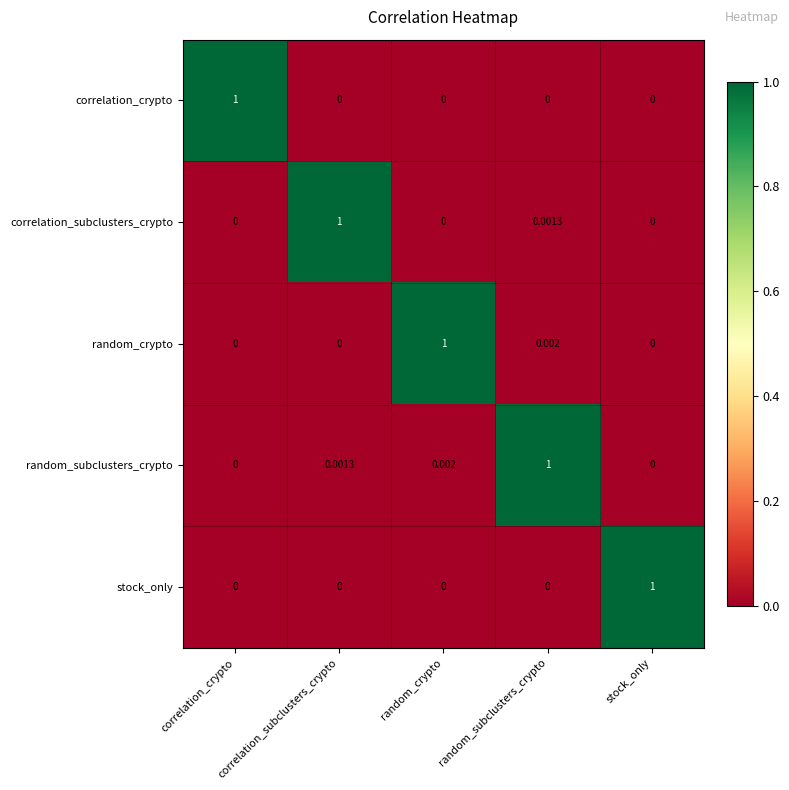

At which label does correlation_subclusters_crypto reach its peak?

correlation_subclusters_crypto